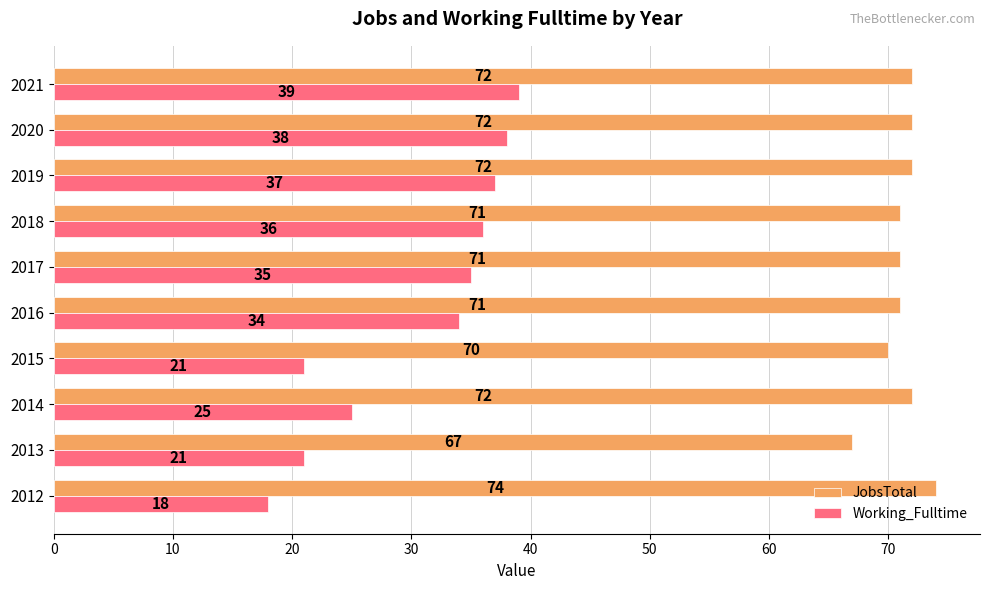

What is the difference between the second highest and minimum values in the JobsTotal series?

5